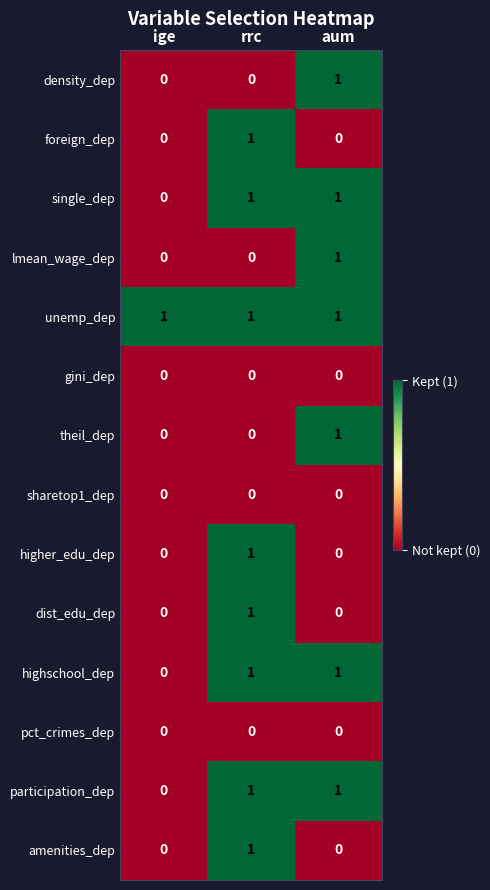

Which series has the largest total across all categories?

unemp_dep